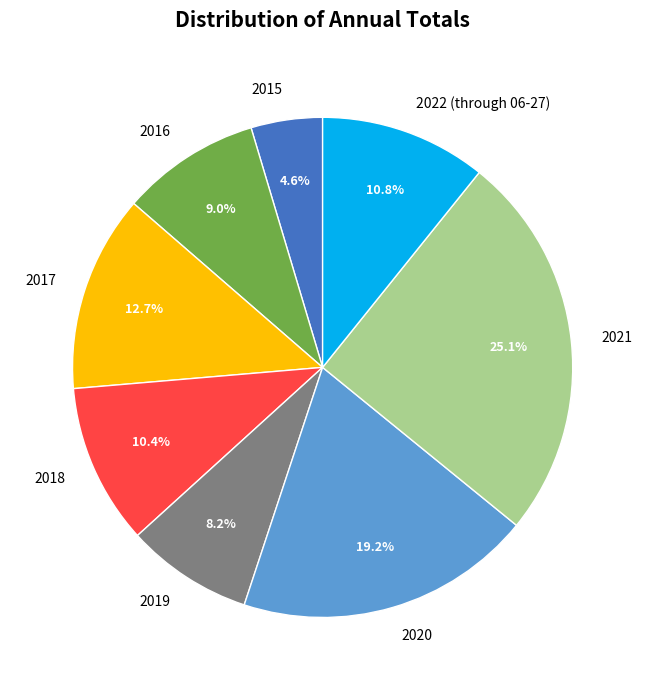

Is there a majority slice in this chart?

No